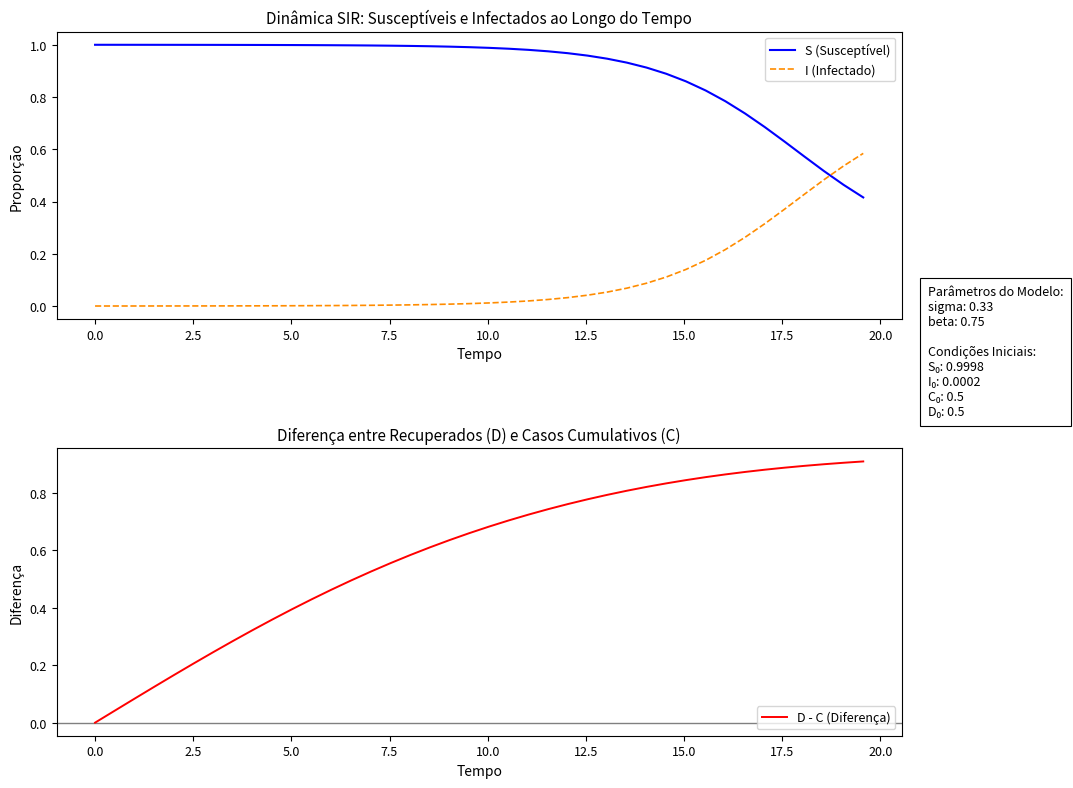

True or false: D - C (Diferença) has more than 1 points higher than both neighbors.

False